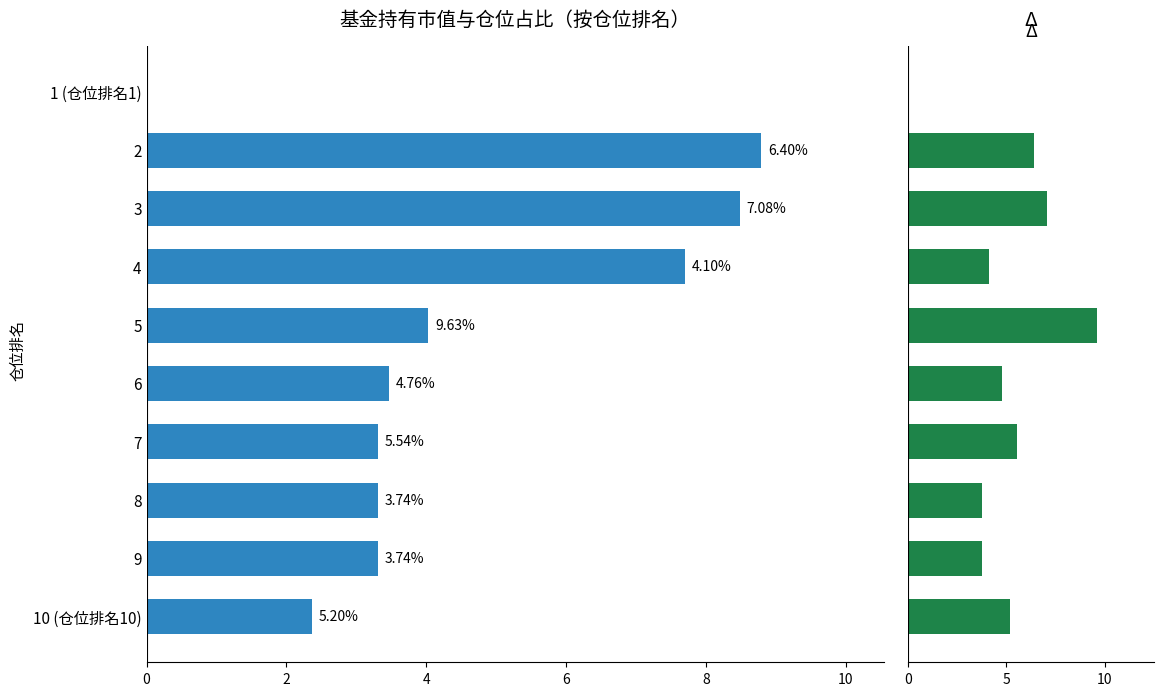

List the series in order of their overall mean, lowest first.

持有市值(亿元), 仓位占比(%)